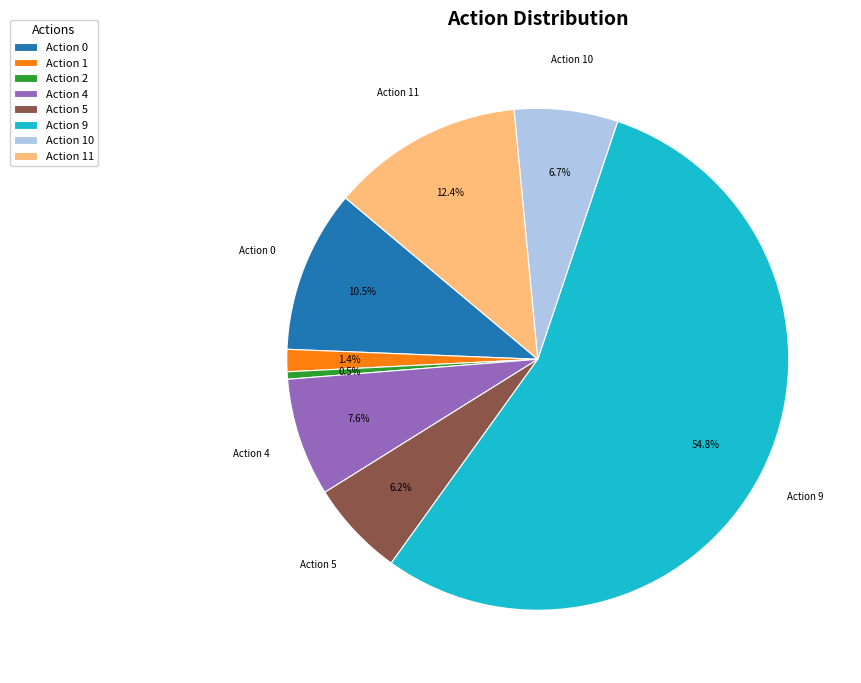

Count the number of slices in the pie.

8